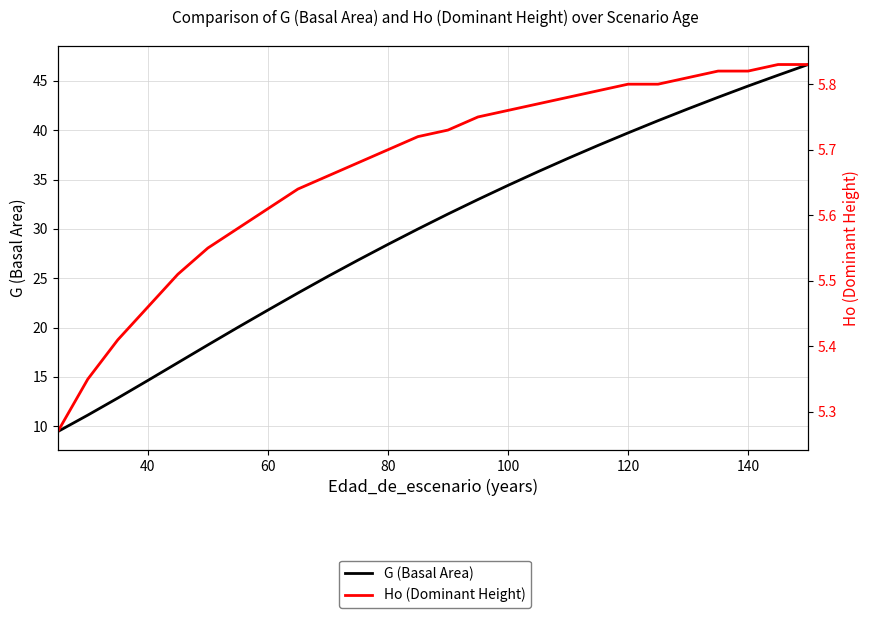

What is the lowest value of the Ho (Dominant Height) series?

5.3